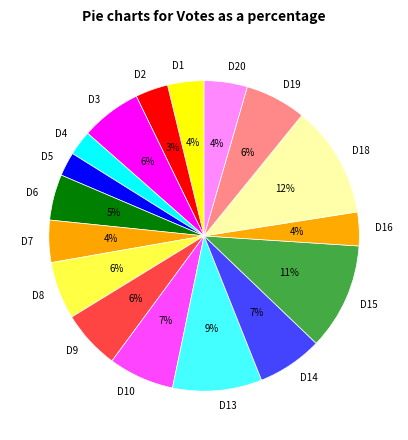

Is it true that D6 is 5% of the pie?

True